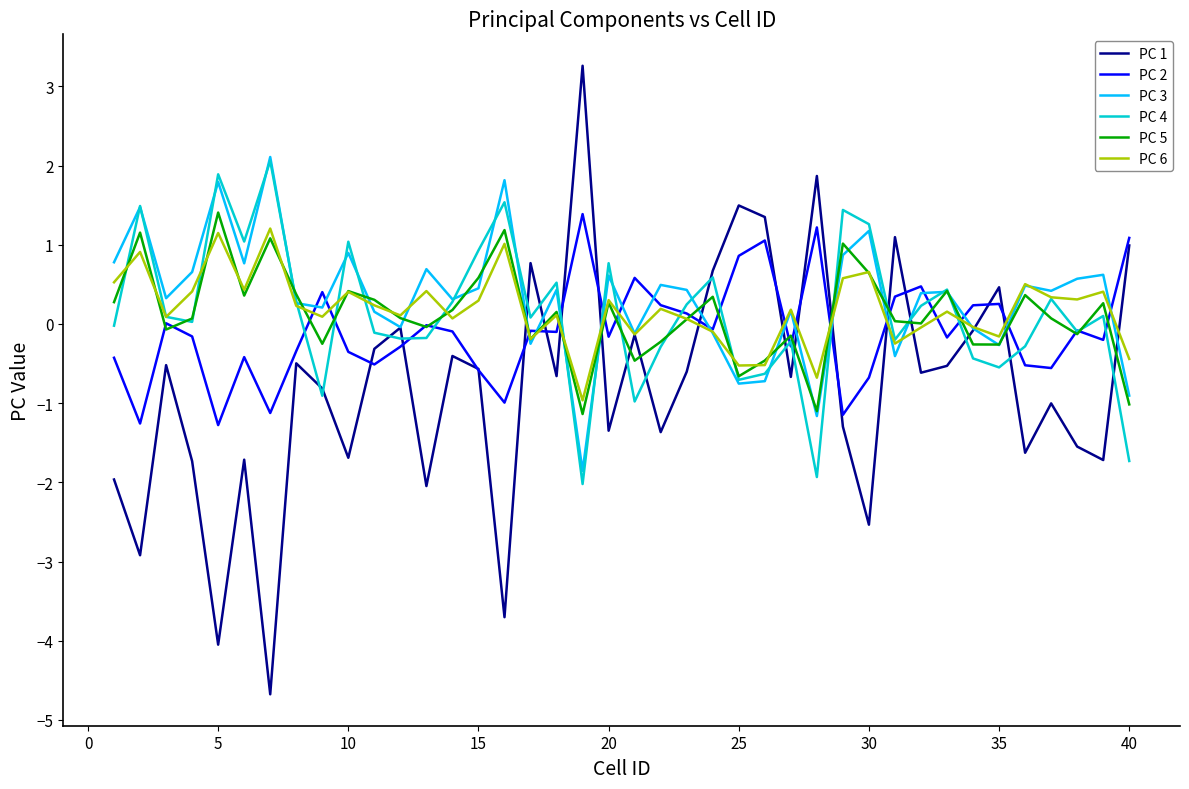

What are all the series names shown in the legend?

PC 1, PC 2, PC 3, PC 4, PC 5, PC 6